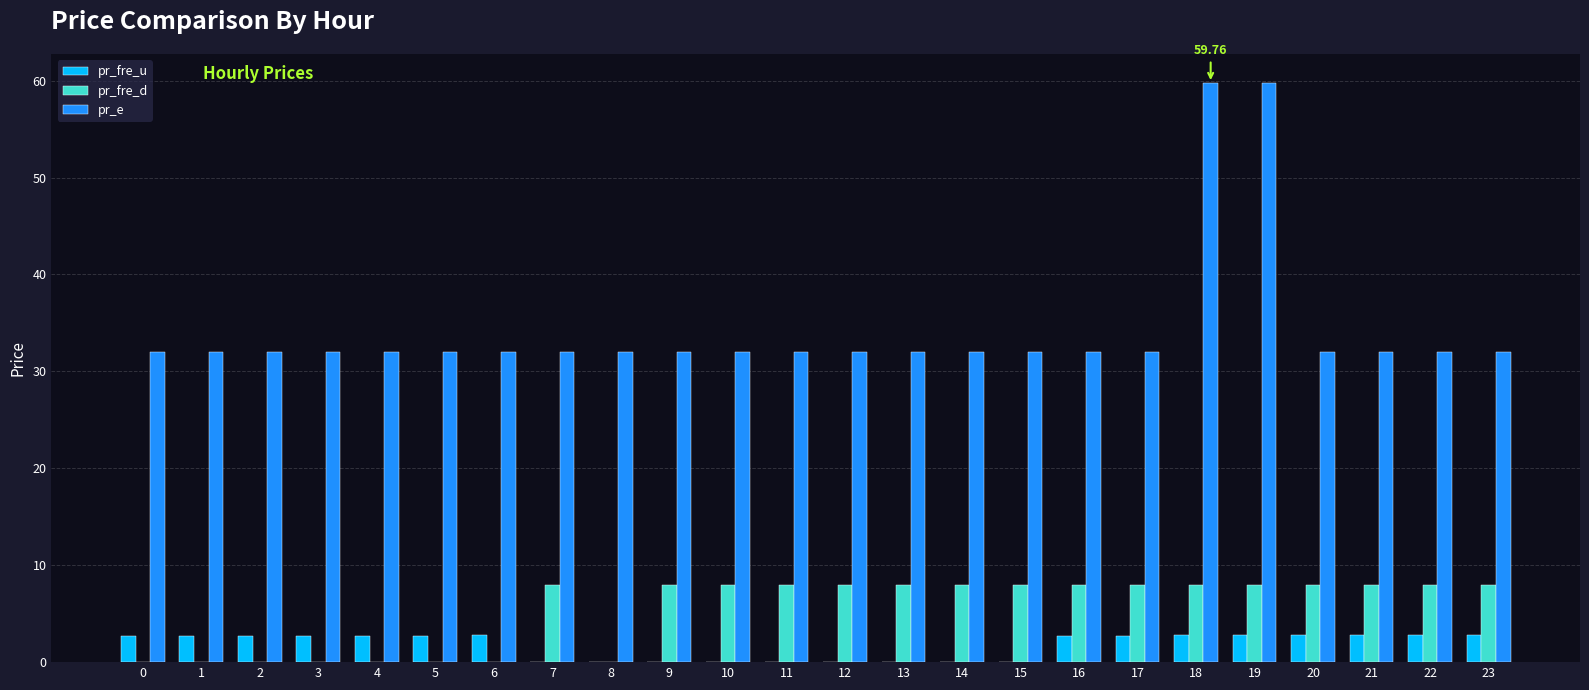

Which series has the largest range (max minus min)?

pr_e